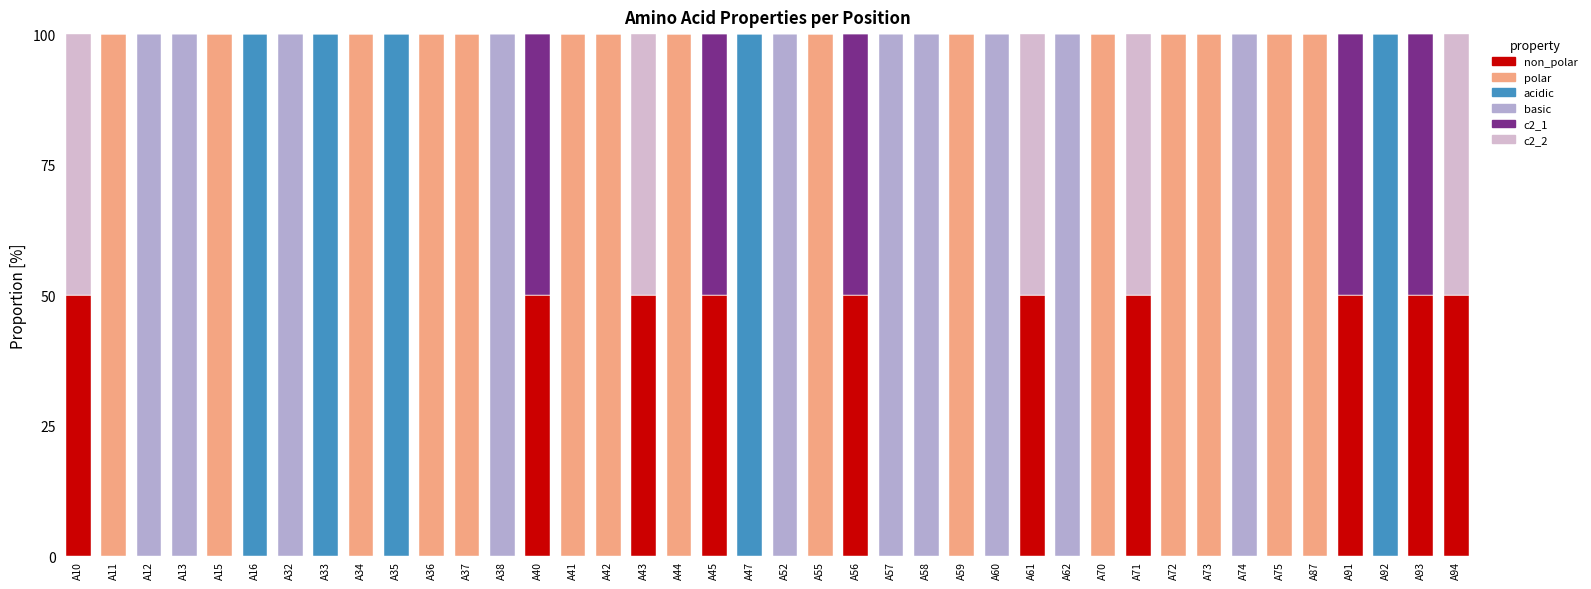

Count the number of categories in the chart.

40